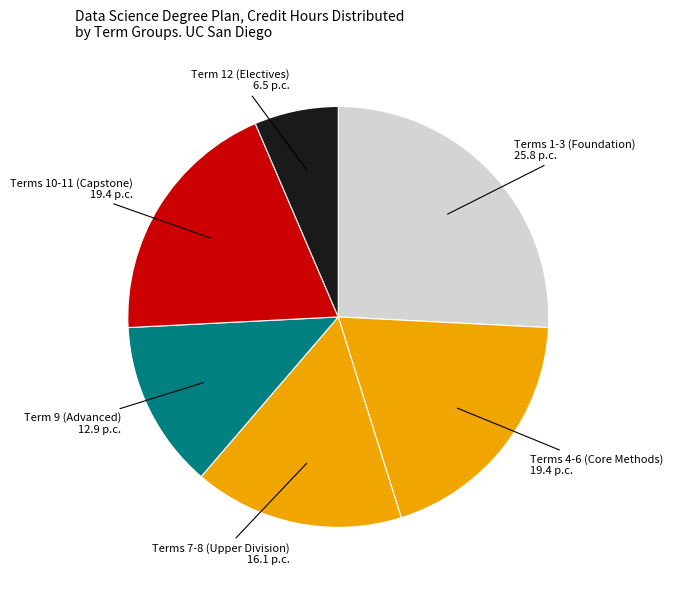

Is it true that Term 12 (Electives) 6.5 p.c. is 1% of the pie?

False